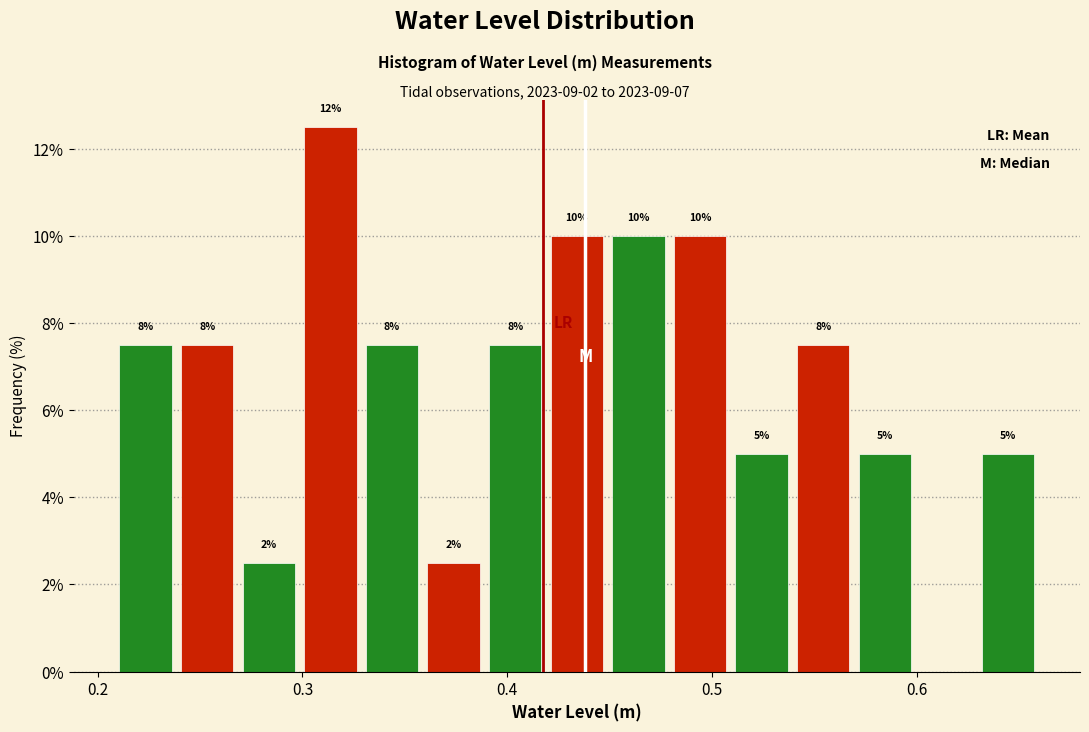

Around what value on the x-axis is the tallest bar? Give the approximate position of its centre, as read against the axis.

0.31